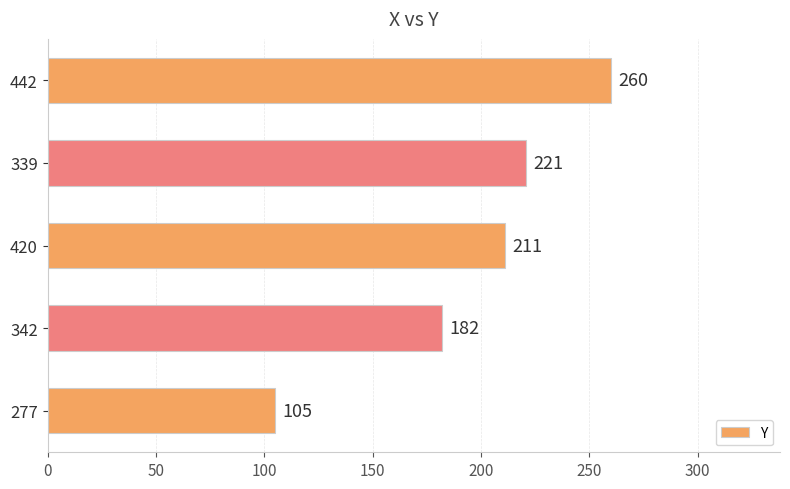

True or false: the data shows 221 at 339.

True